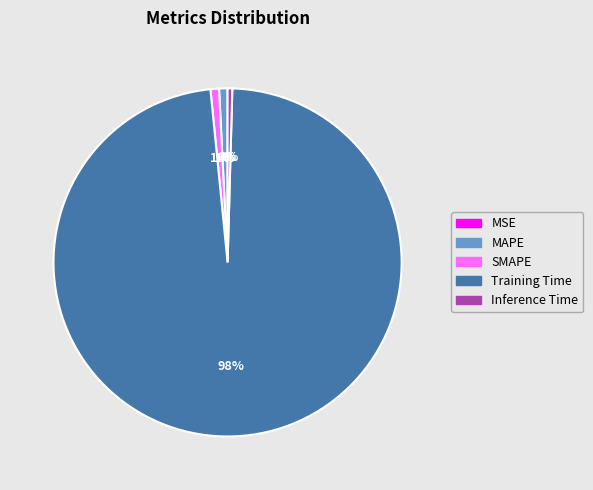

Which slice is the largest?

Training Time